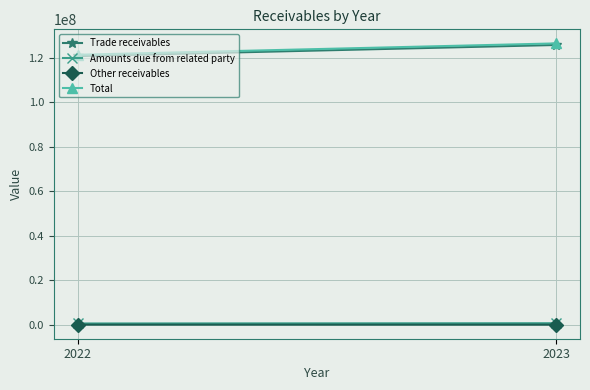

The Trade receivables series shows 125686659 at 2023. True or false?

True